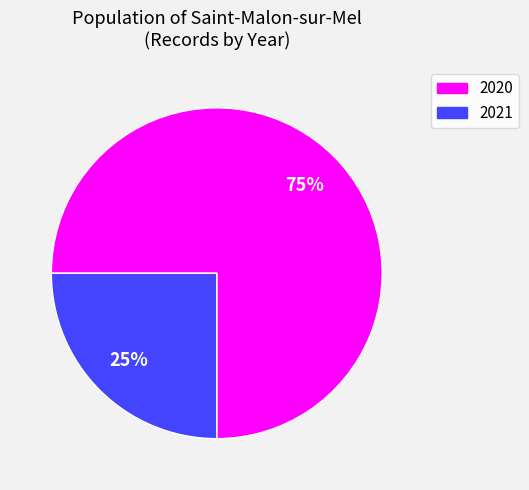

Count the number of slices in the pie.

2